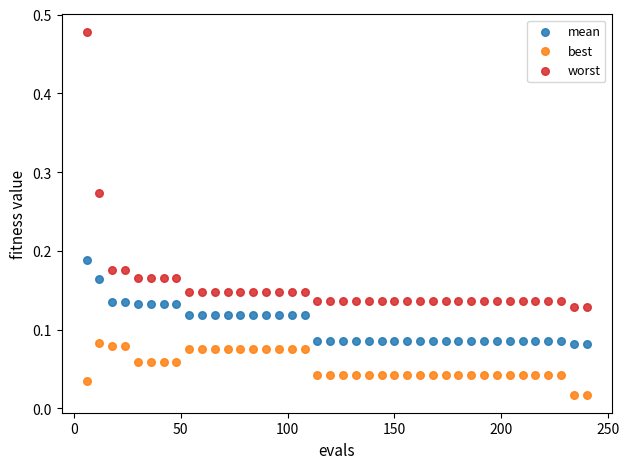

Which series reaches the maximum Y coordinate?

worst